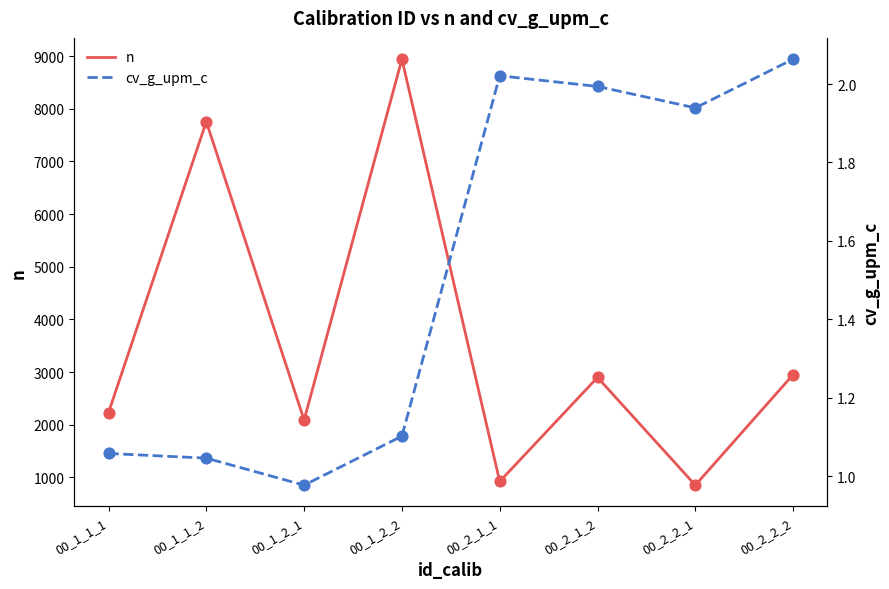

Which series has the largest Y range (max minus min)?

n